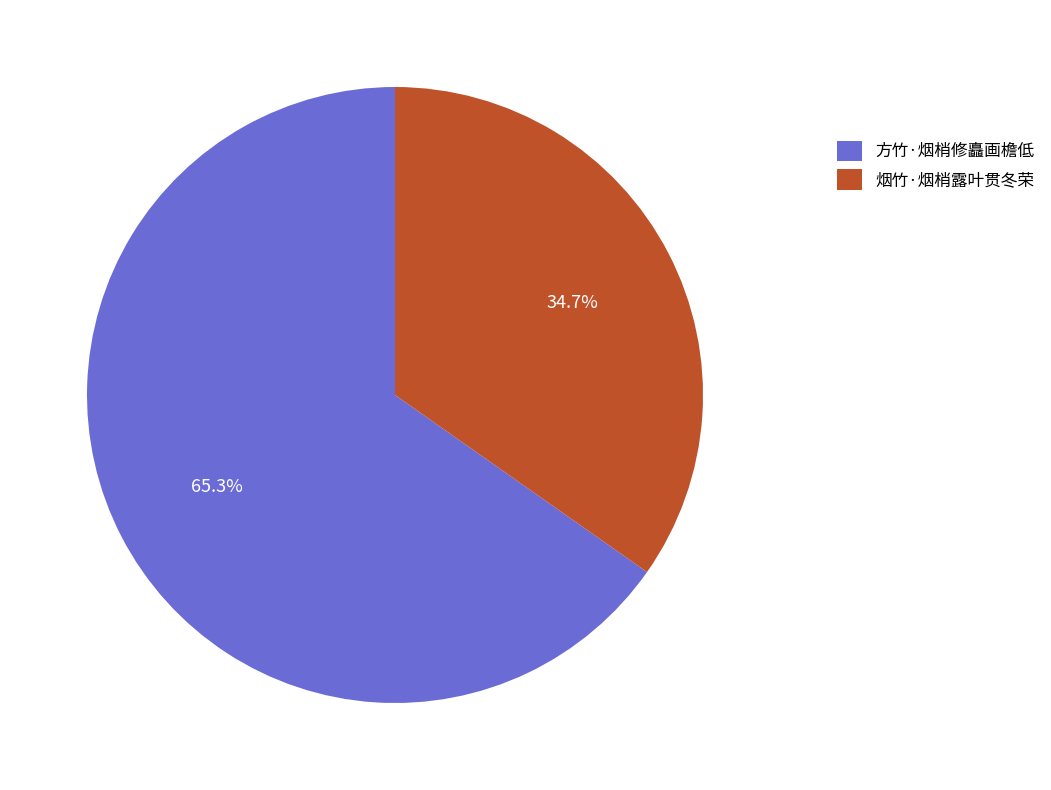

What is the smallest slice in the pie chart?

烟竹·烟梢露叶贯冬荣